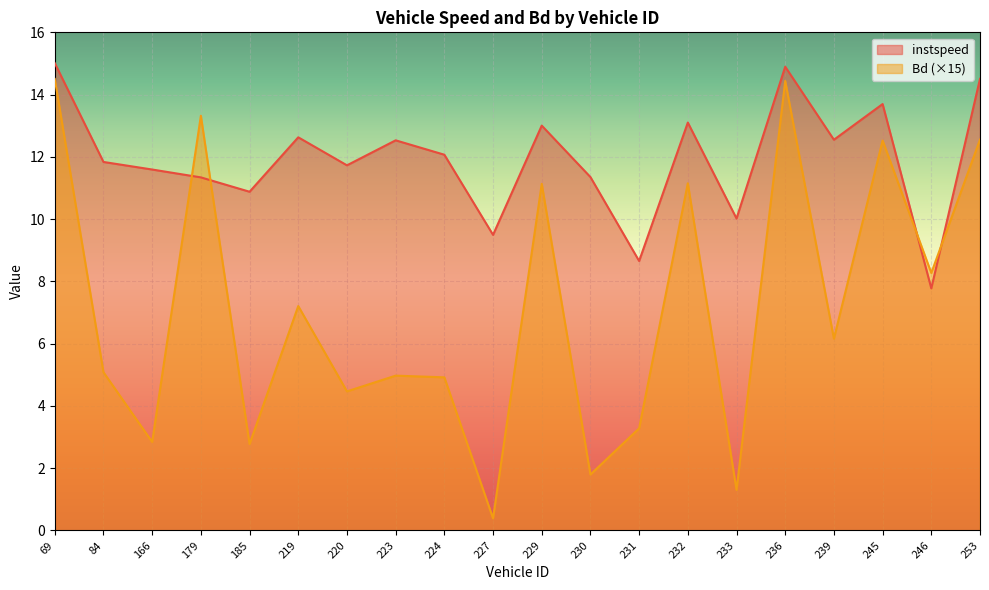

Between 245 and 231, which is larger?

245